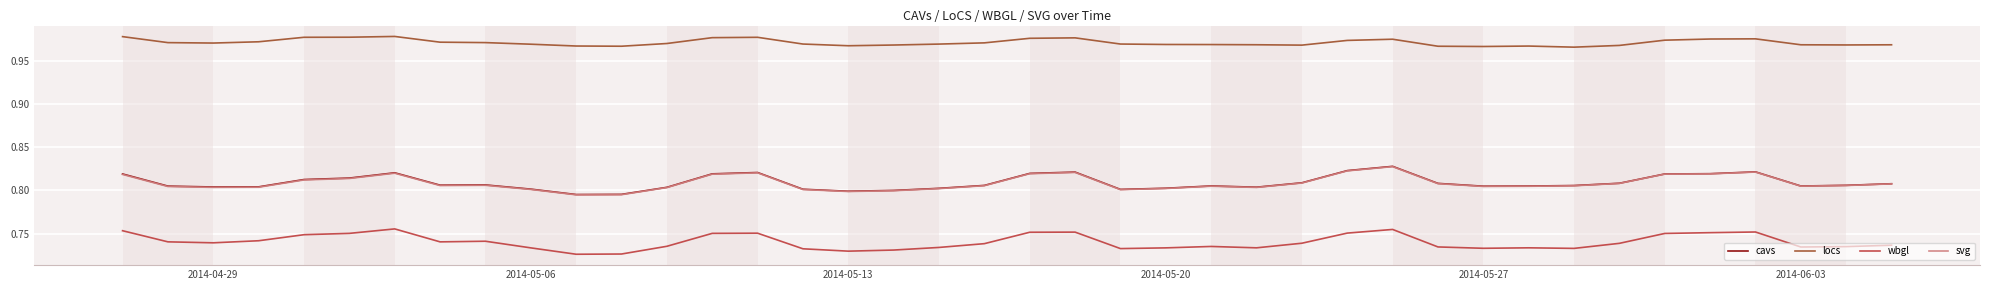

True or false: cavs and locs intersect in this chart.

False